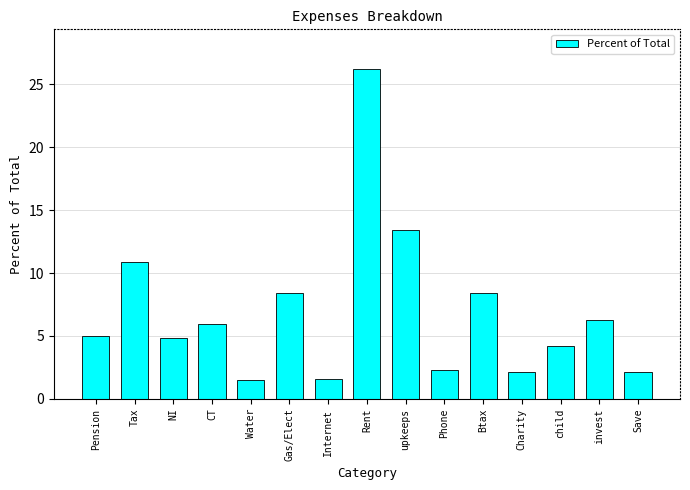

True or false: the data shows 2.3 at Phone.

True